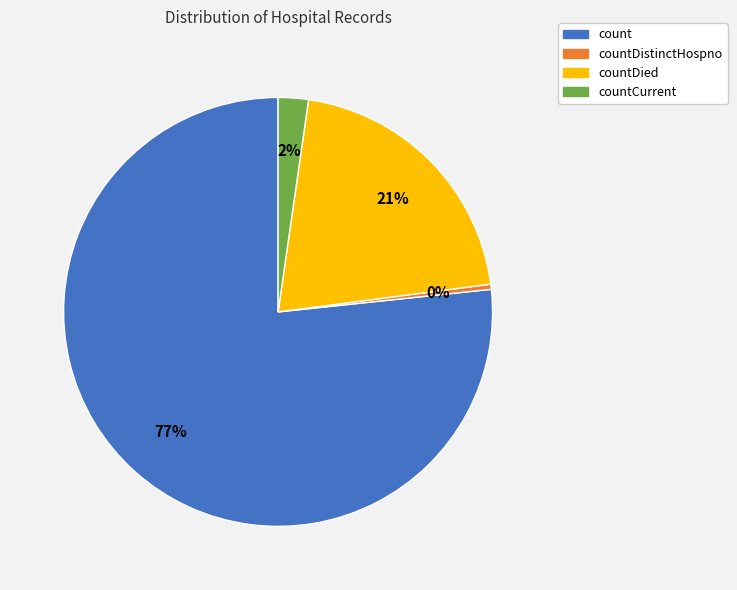

Is there any slice that represents more than half of the pie?

Yes